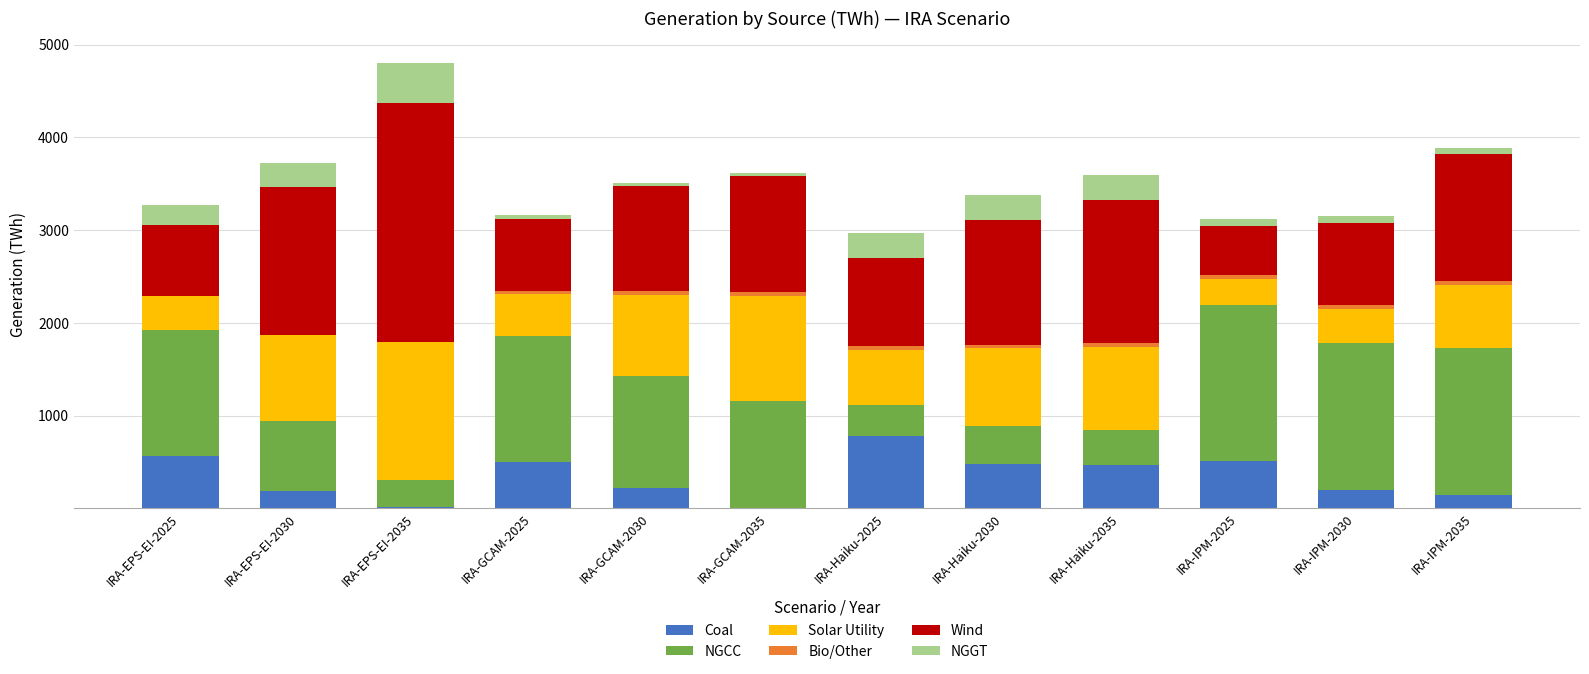

At which category is the sum across all series the highest?

IRA-EPS-EI-2035